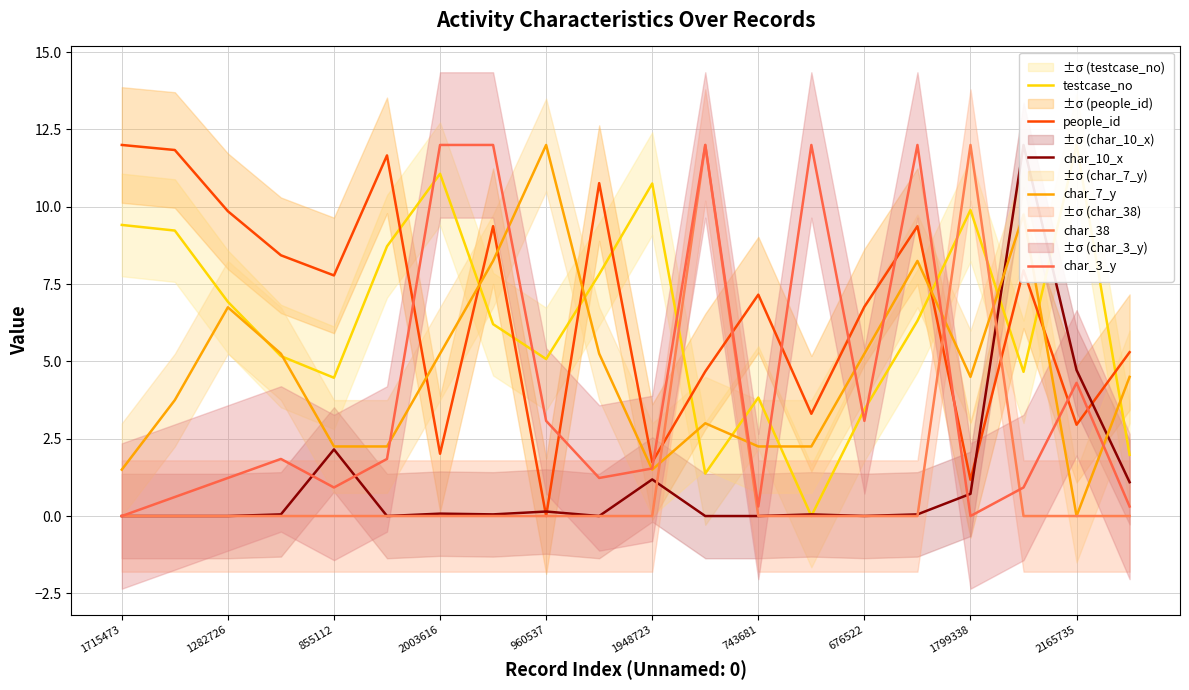

How many interior local peaks does the char_38 series have?

2